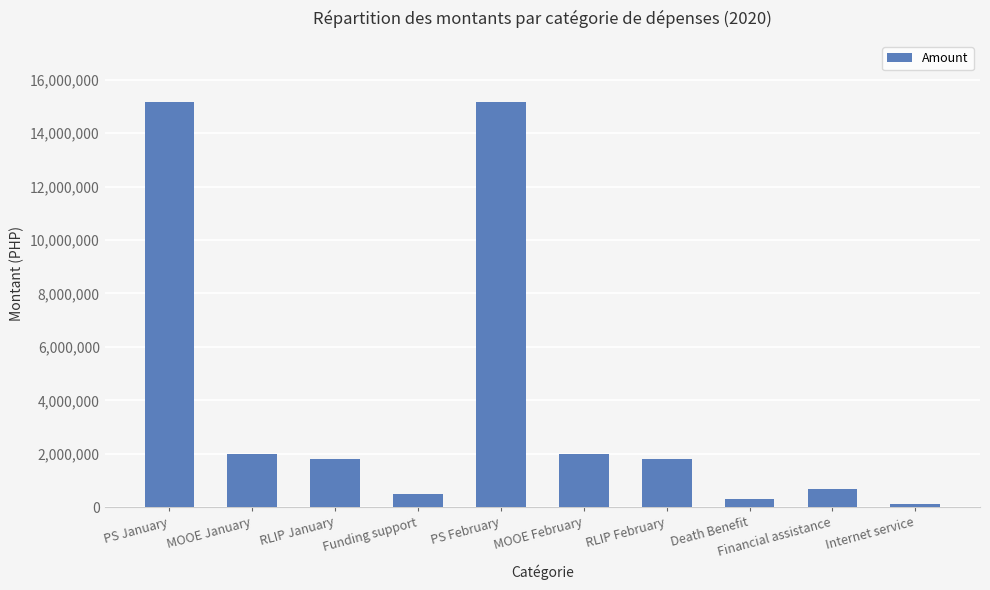

True or false: the data shows 10510225 at PS January.

False